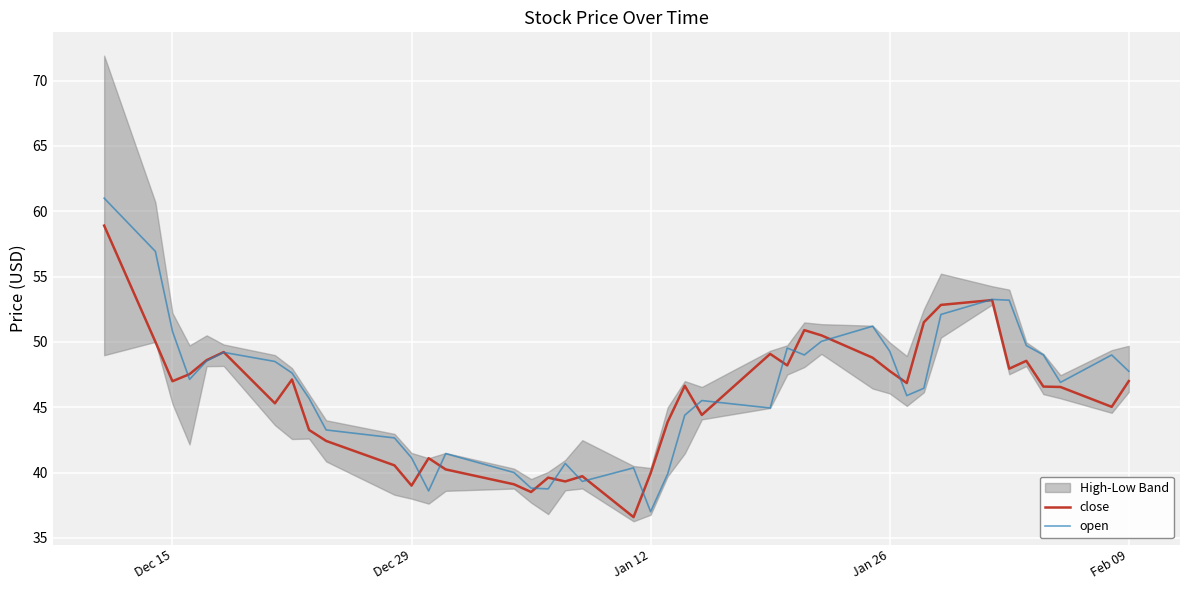

True or false: close and open cross at least once.

True